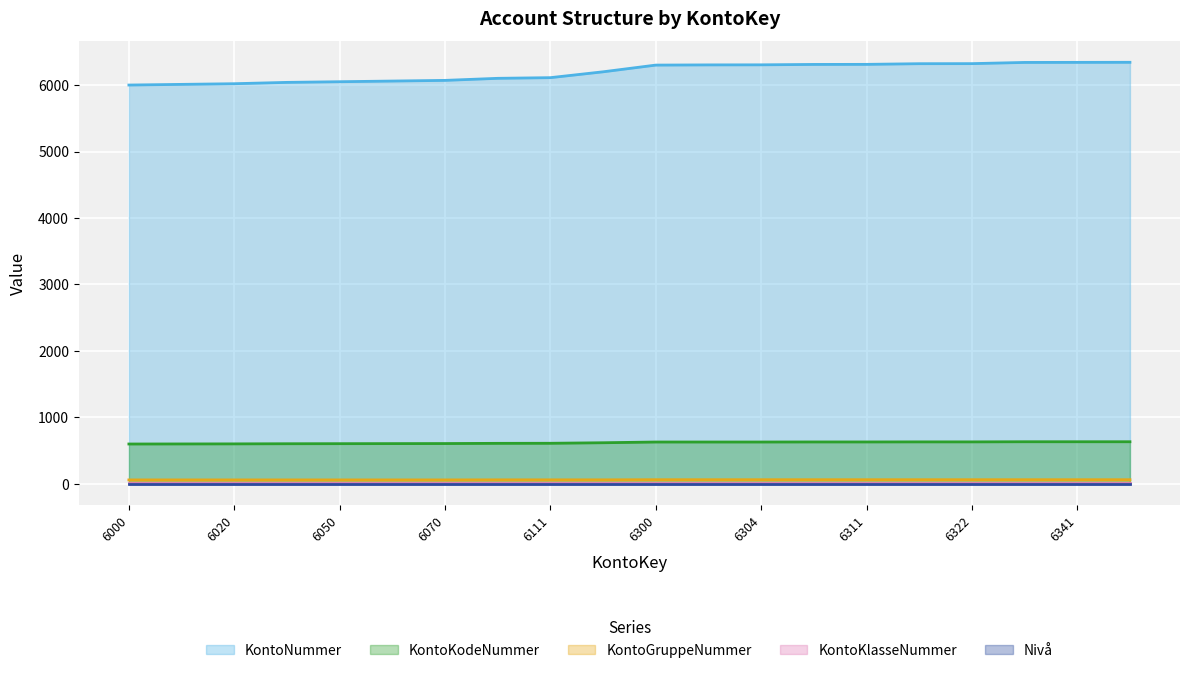

Which series has the largest range (max minus min)?

KontoNummer